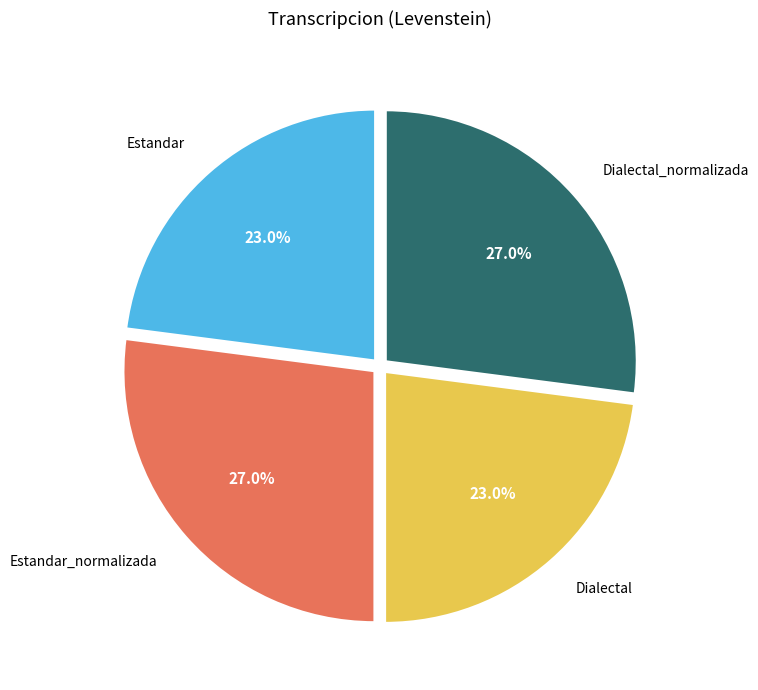

To the nearest percent, what is the average slice percentage?

25%